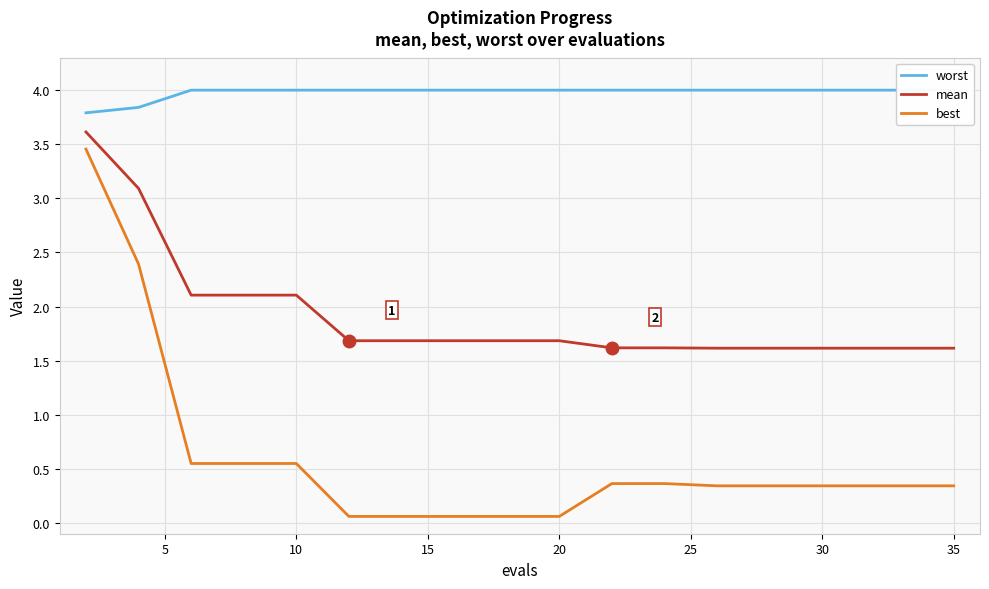

True or false: worst and mean cross at least once.

False